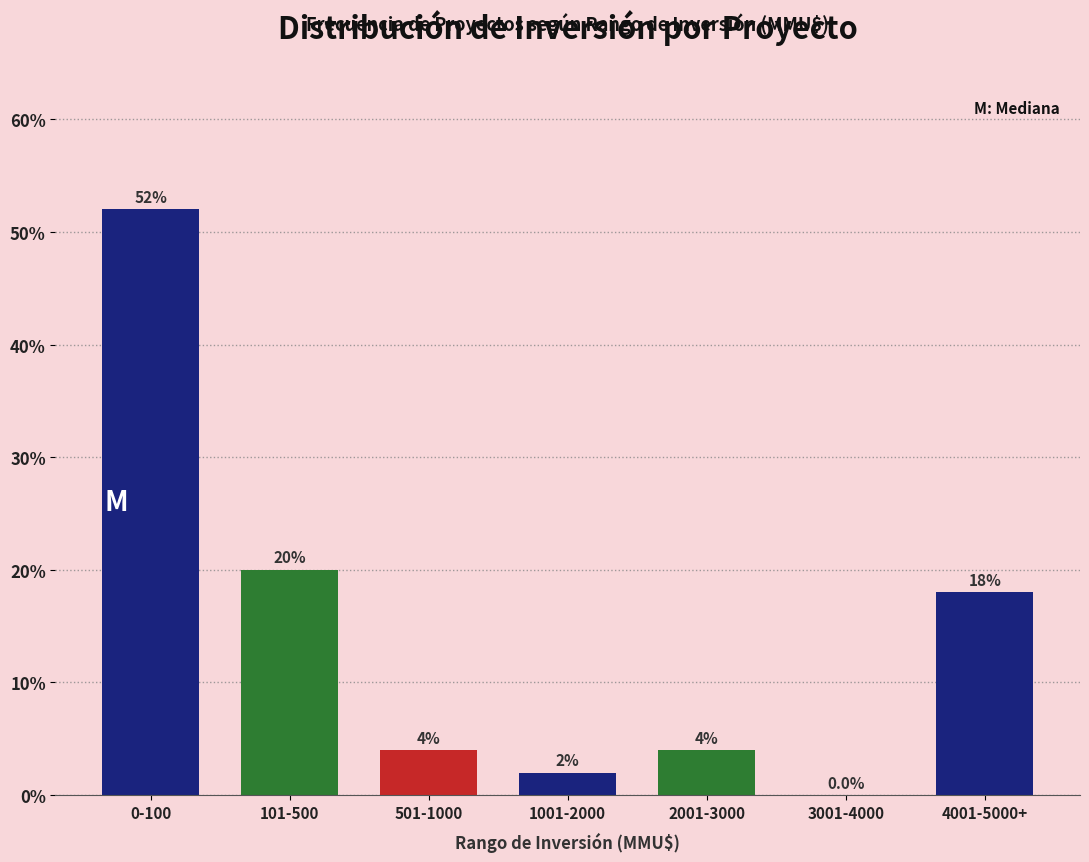

Reading left to right, extract all data points from this chart.

0-100=52	101-500=20	501-1000=4	1001-2000=2	2001-3000=4	3001-4000=0	4001-5000+=18